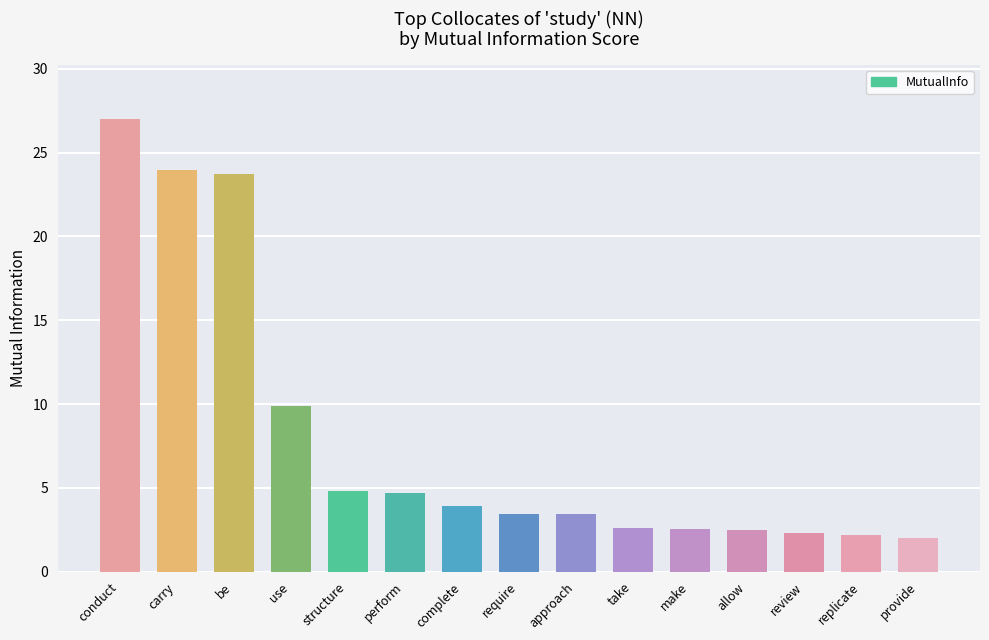

What position from the left is make?

11